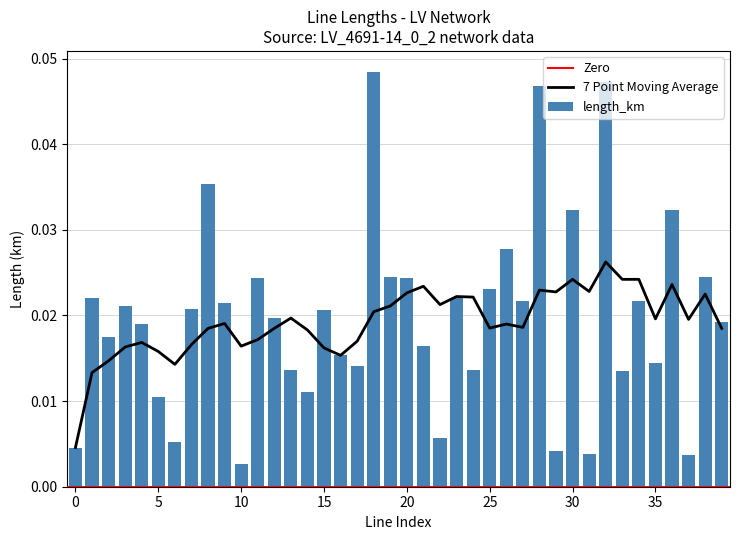

How many bars are there in total?

40